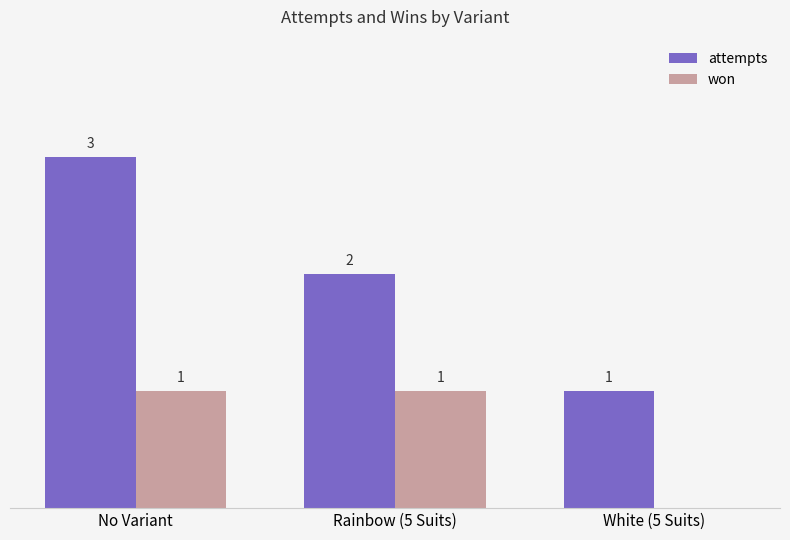

Which category has the highest value across all series?

No Variant